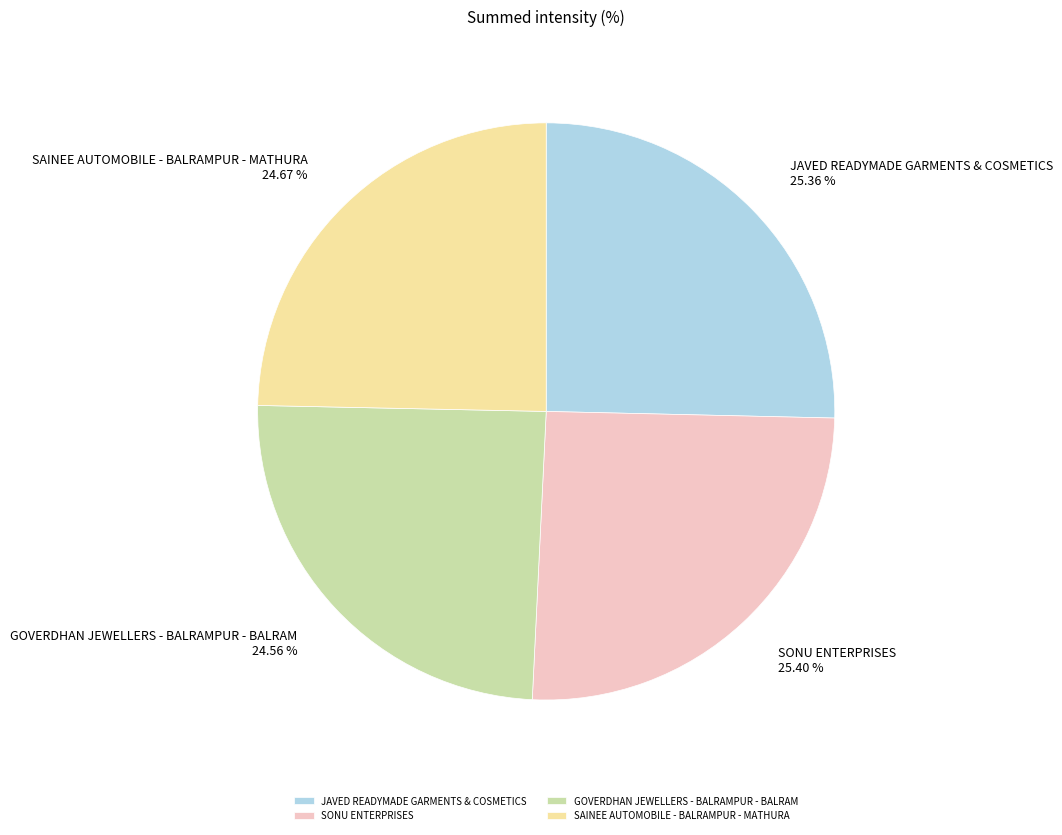

Count the number of slices in the pie.

4